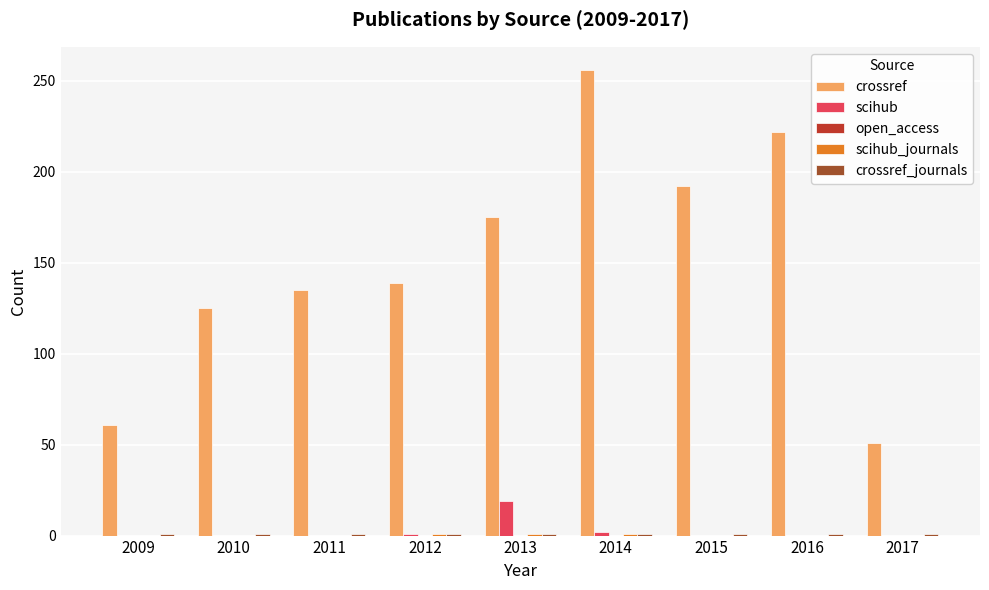

Is the value of crossref at 2009 greater than the value of scihub at 2012?

Yes